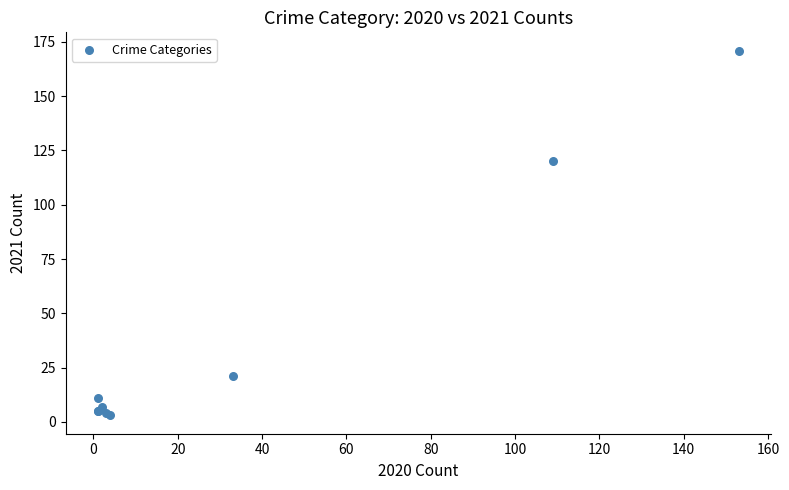

What Y value in the scatter plot is closest to 87?

120